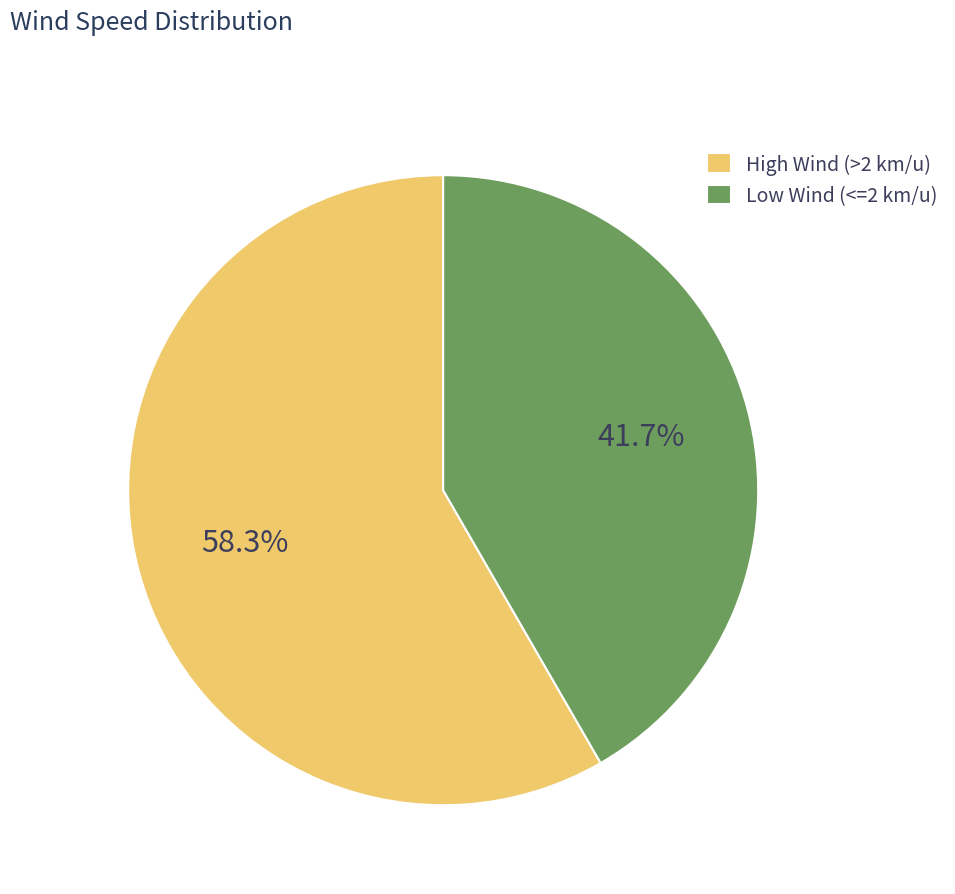

Is there a majority slice in this chart?

Yes